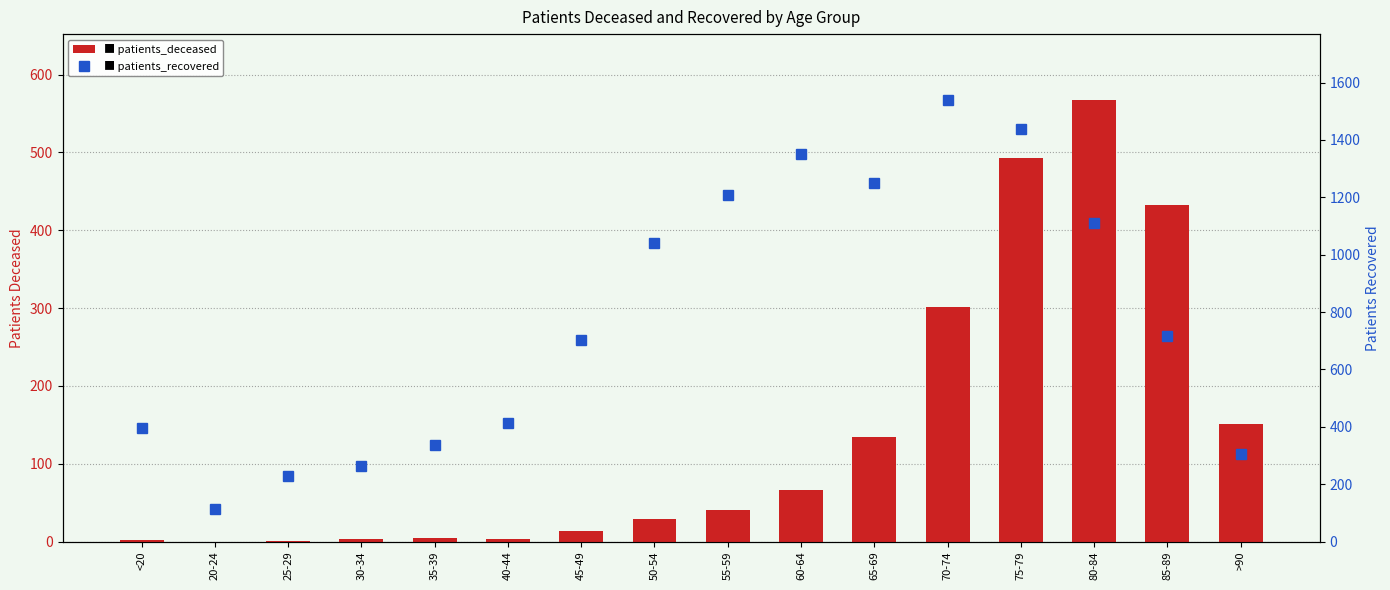

The value of patients_recovered at 75-79 is 1913. True or false?

False